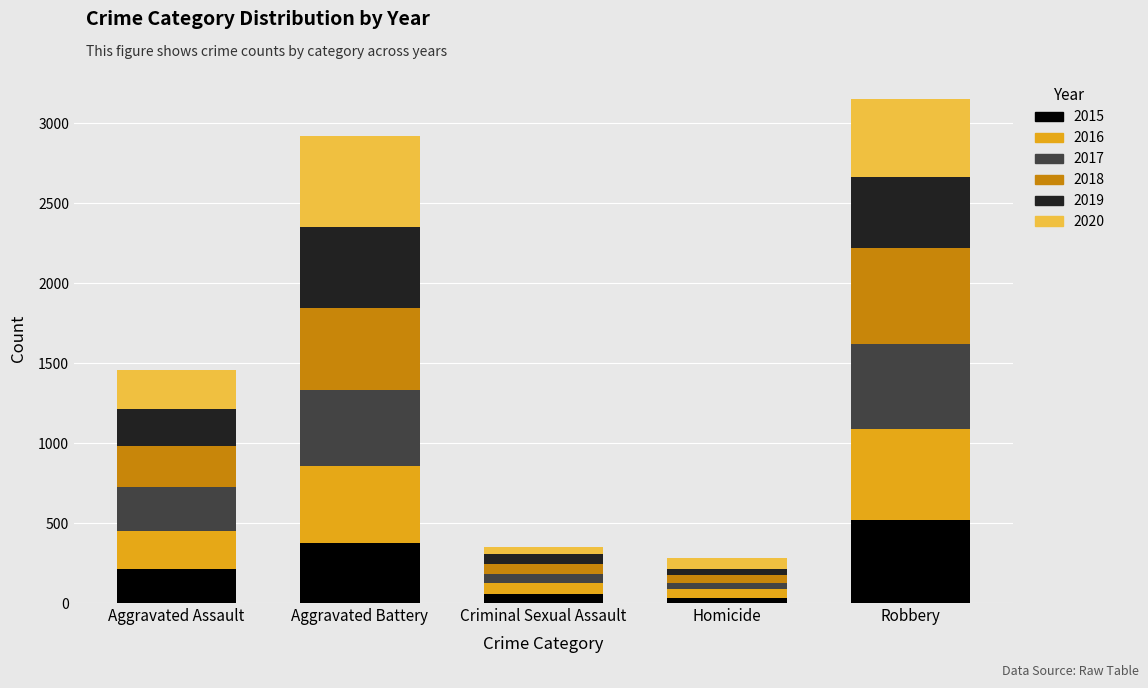

What is the highest value of the 2015 series?

519